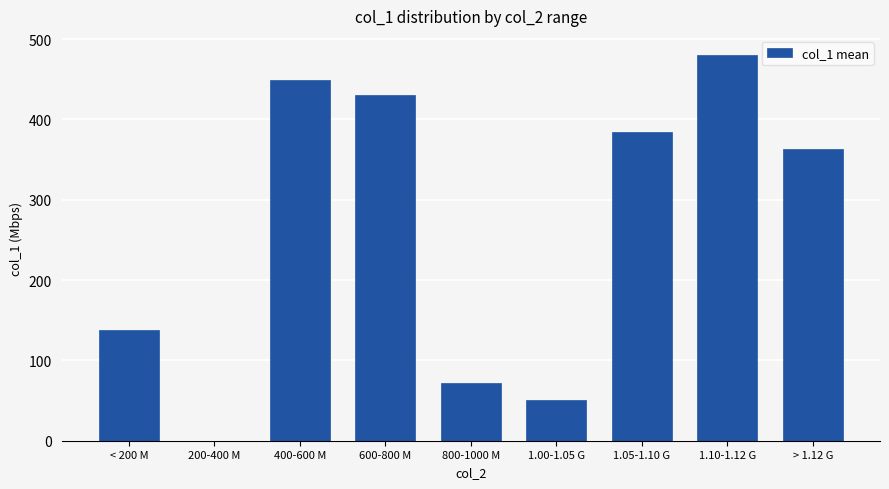

Approximately how many times larger is the value at 1.10-1.12 G compared to 600-800 M?

1.1